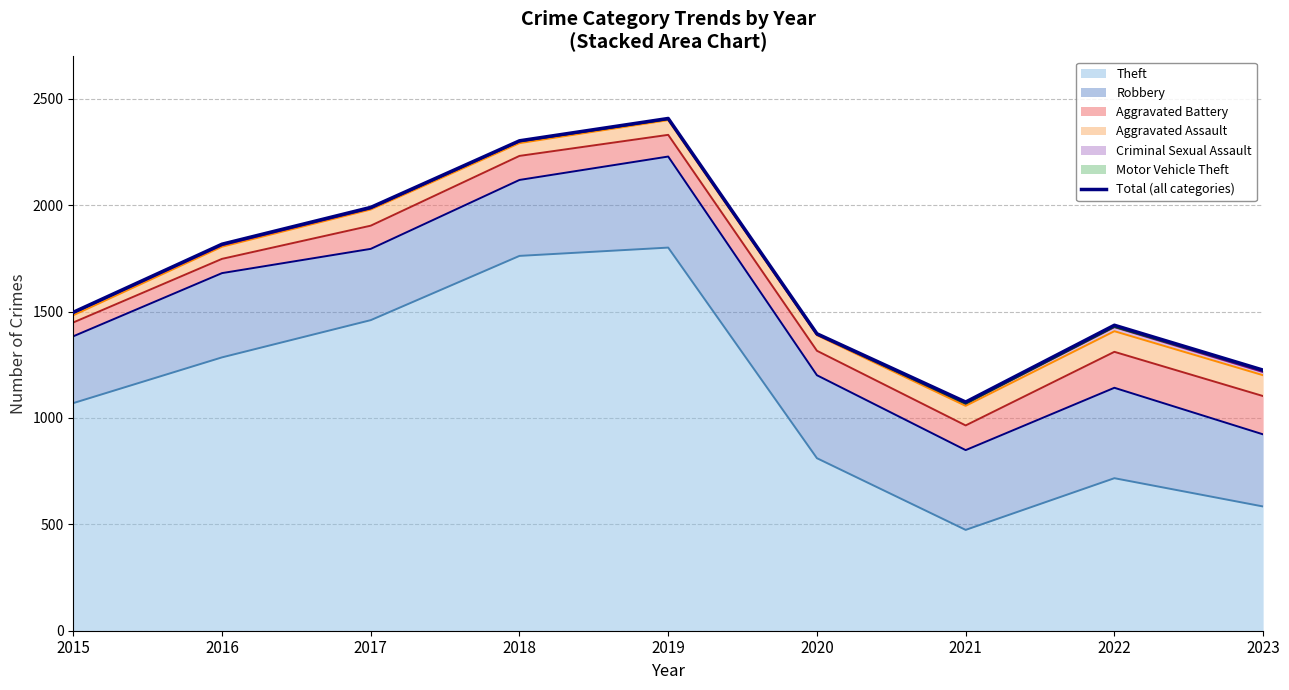

Reading right to left, what are all the values shown in this chart?

2023=1225	2022=1436	2021=1075	2020=1396	2019=2408	2018=2303	2017=1990	2016=1817	2015=1497